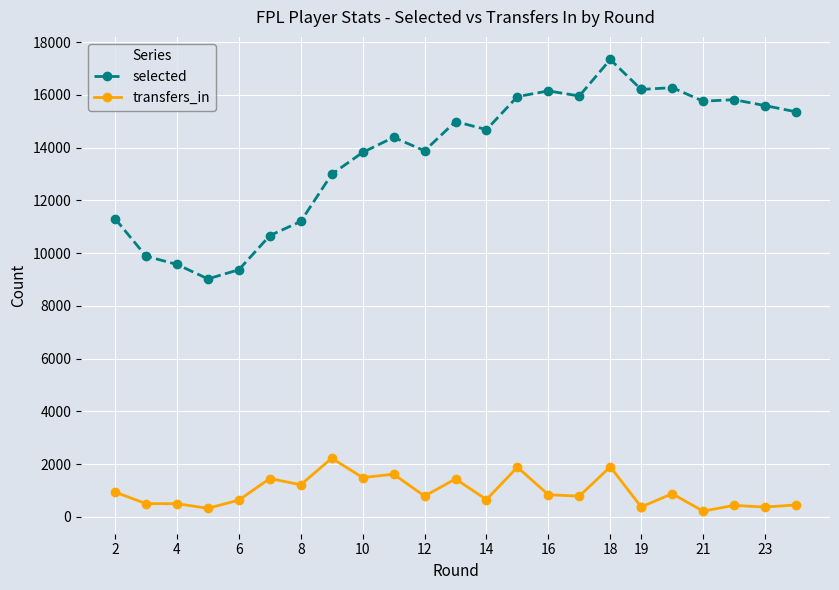

True or false: selected and transfers_in cross at least once.

False